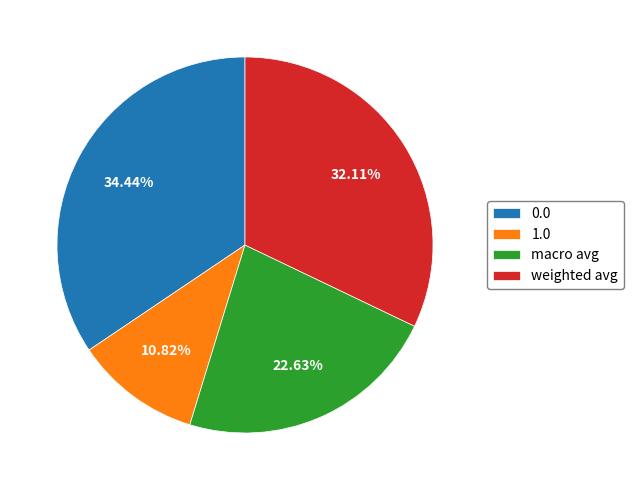

How many slices are in this pie chart?

4